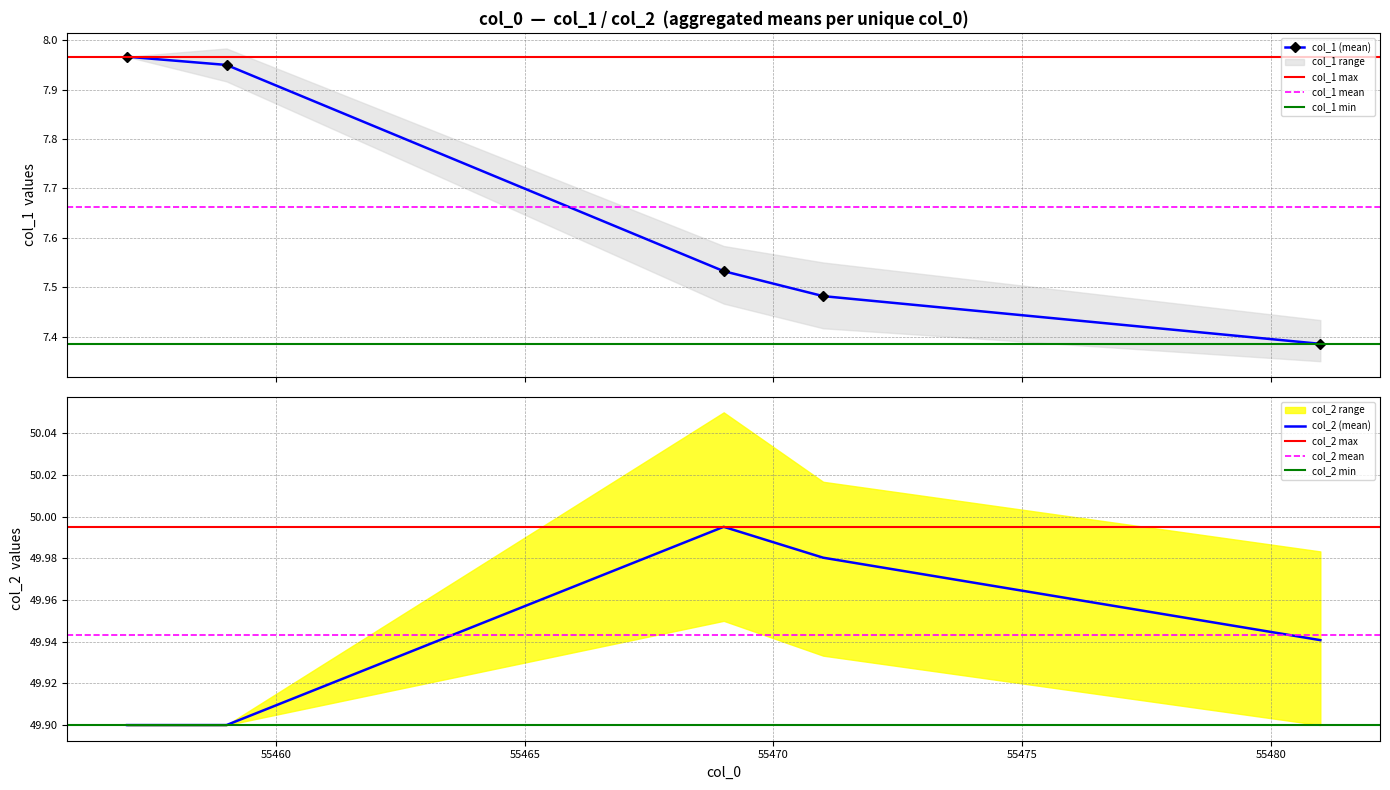

True or false: col_1 (mean) has more than 0 points higher than both neighbors.

False